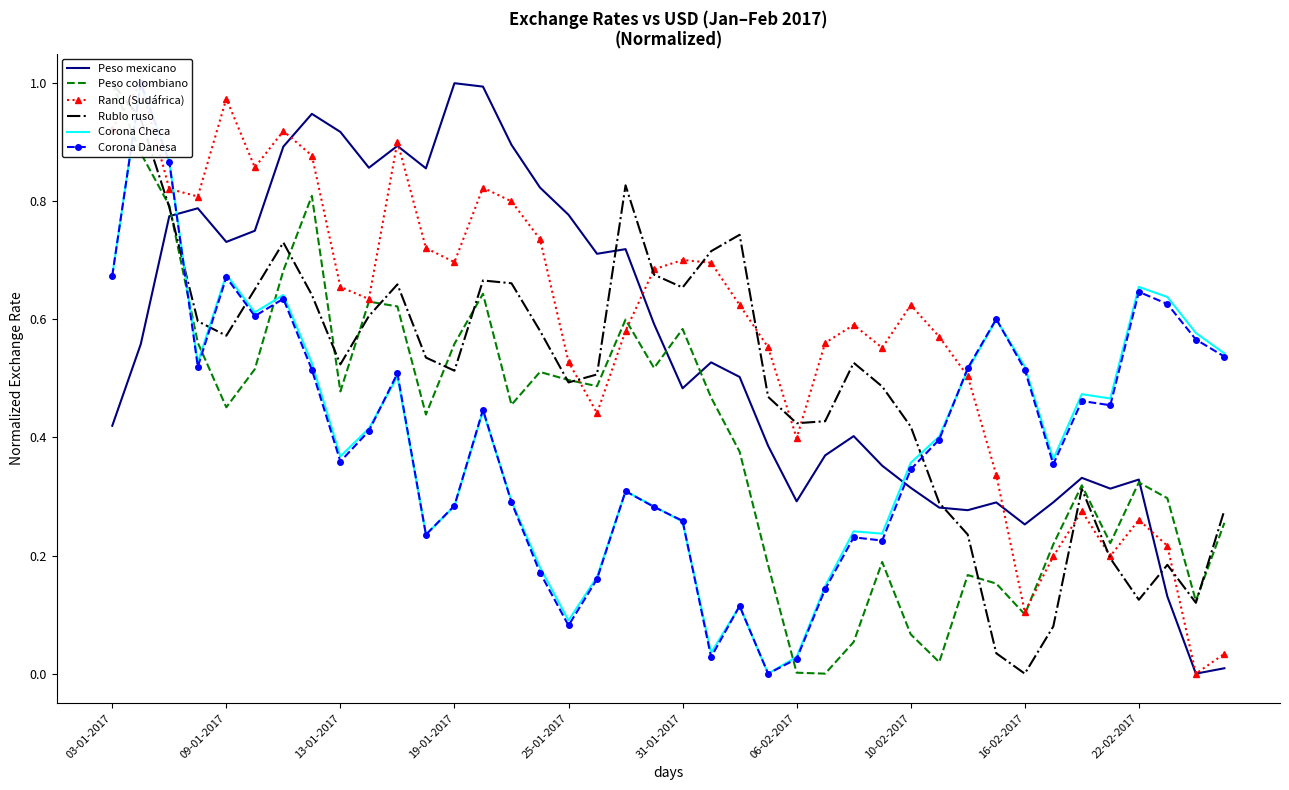

What is the sum of all Rand (Sudáfrica) values?

23.4